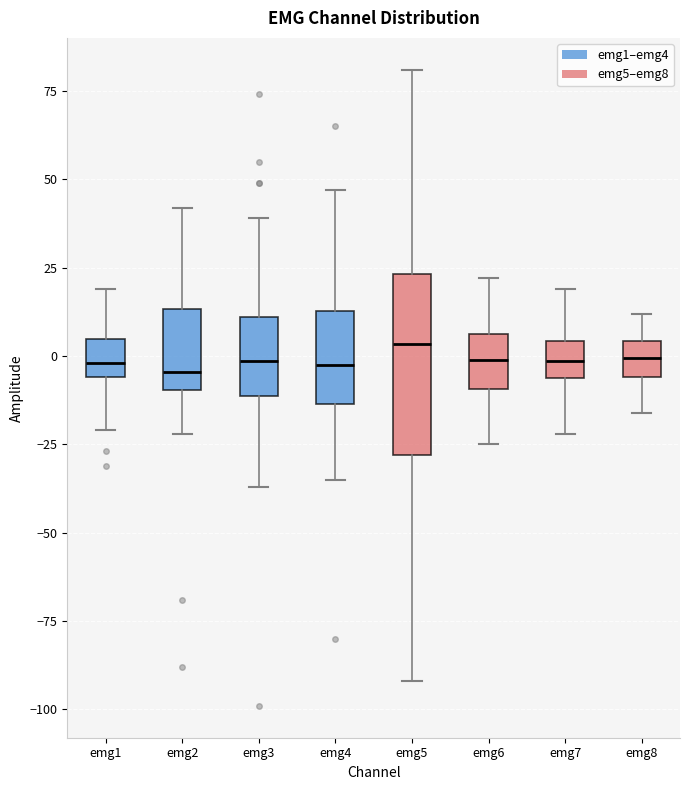

Reading left to right, transcribe this box plot: for each box, give where its median line is, the range the box spans, and where its two whiskers end, as read against the y-axis. The values are not printed on the chart, so give them approximately, as read against the axis.

emg1: median 0, box -5 to 5, whiskers -20 to 20
emg2: median -5, box -10 to 15, whiskers -20 to 40
emg3: median 0, box -10 to 10, whiskers -35 to 40
emg4: median 0, box -15 to 15, whiskers -35 to 45
emg5: median 5, box -30 to 25, whiskers -90 to 80
emg6: median 0, box -10 to 5, whiskers -25 to 20
emg7: median 0, box -5 to 5, whiskers -20 to 20
emg8: median 0, box -5 to 5, whiskers -15 to 10